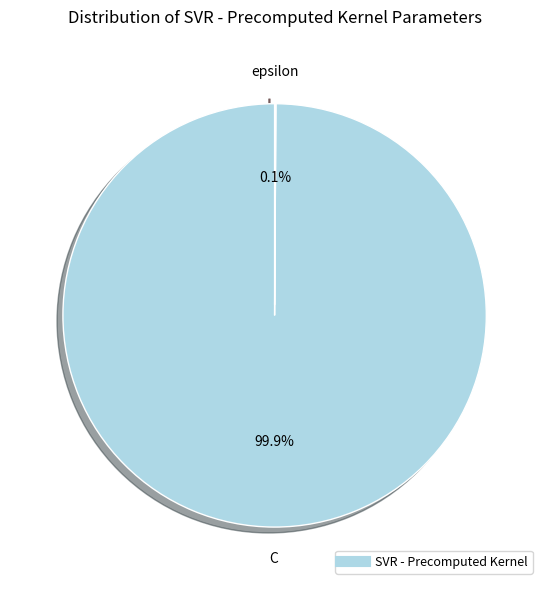

Rank the categories by value from highest to lowest.

C, epsilon